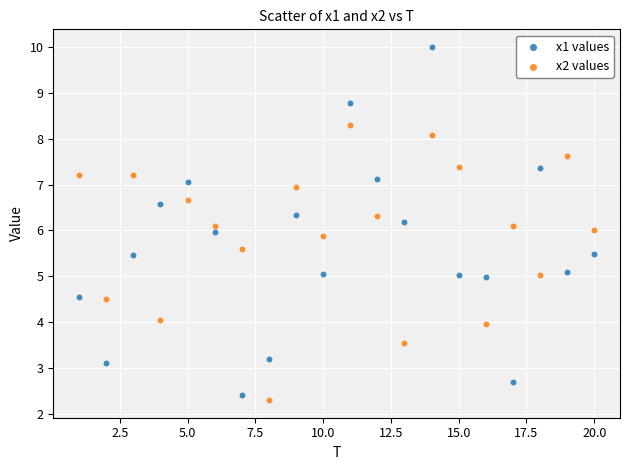

Which series reaches the maximum Y coordinate?

x1 values